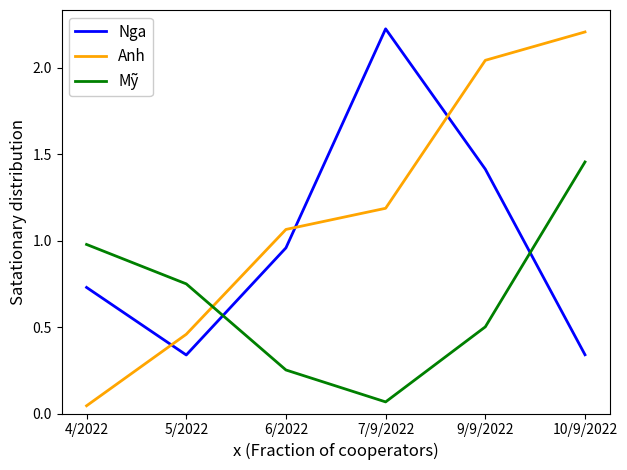

What is the difference between the maximum and minimum values in the Mỹ series?

1.4